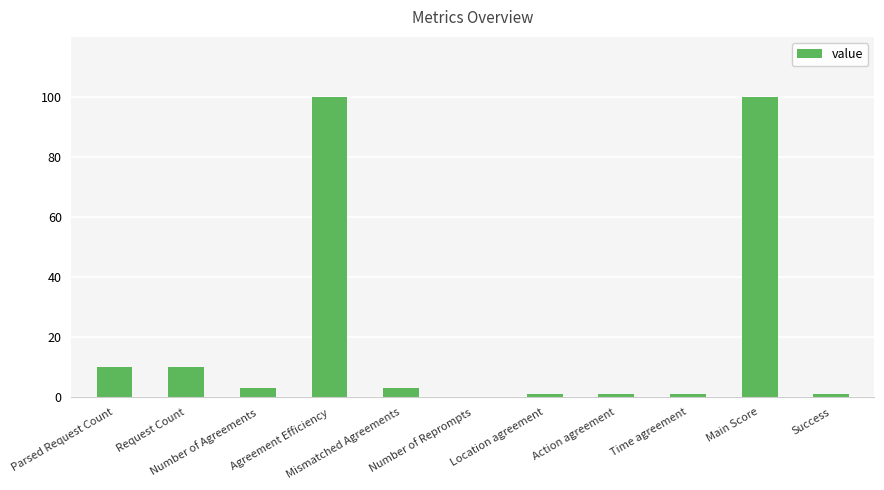

The chart shows a value of 10 at Parsed Request Count. True or false?

True